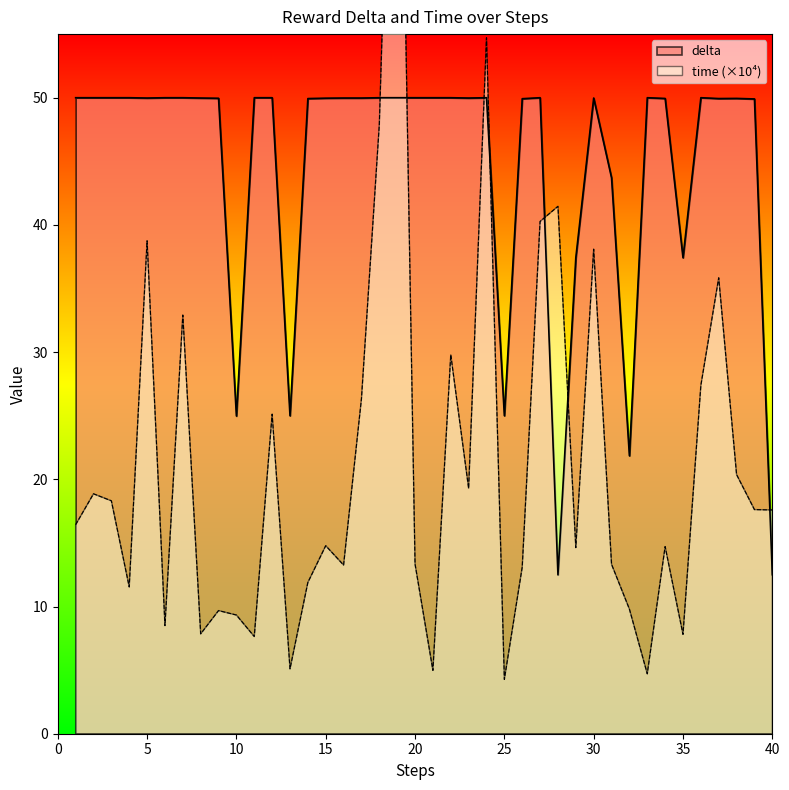

What is the approximate value of time at 32?

9.8